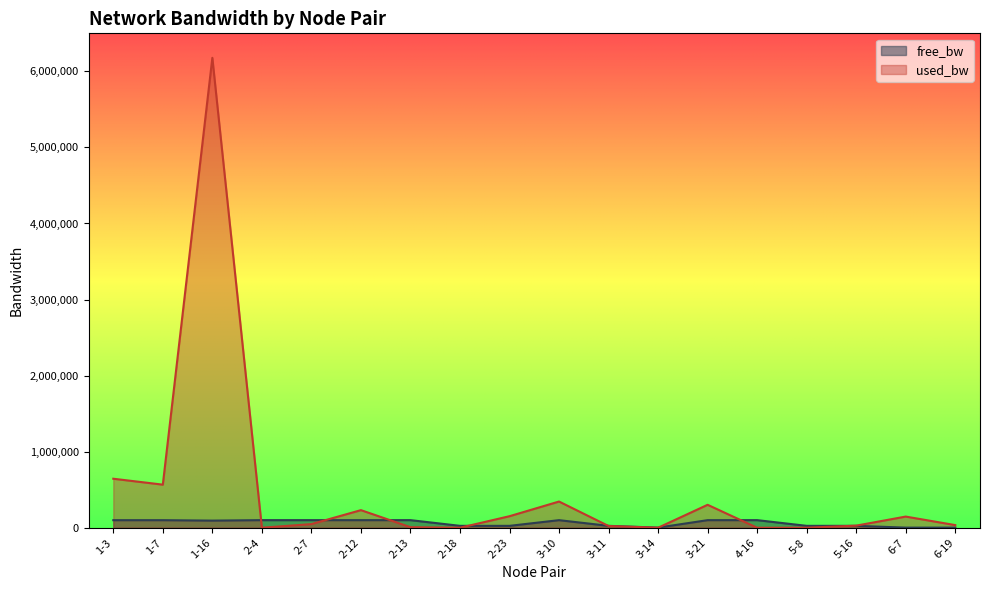

What is the minimum value shown in the chart?

192.0